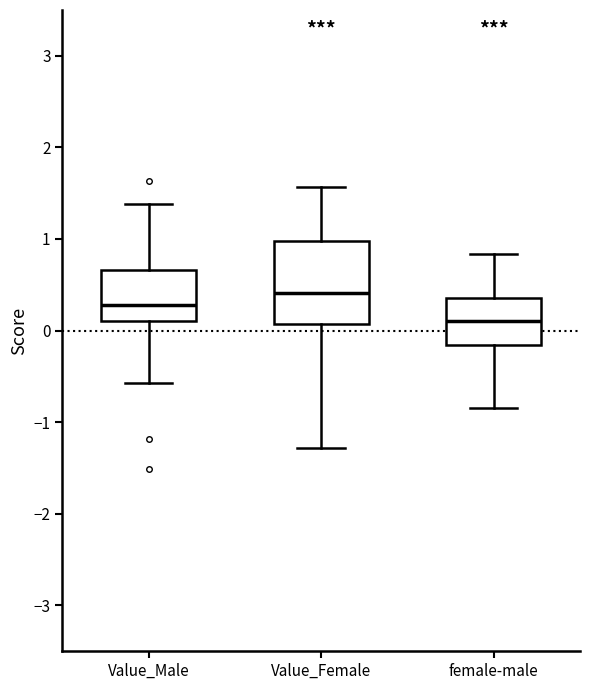

Reading left to right, read every box against the y-axis: the position of its median line, the range the box covers, and the ends of its whiskers. The values are not printed on the chart, so give them approximately, as read against the axis.

Value_Male: median 0.3, box 0.1 to 0.7, whiskers -0.6 to 1.4
Value_Female: median 0.4, box 0.1 to 1.0, whiskers -1.3 to 1.6
female-male: median 0.1, box -0.2 to 0.4, whiskers -0.8 to 0.8